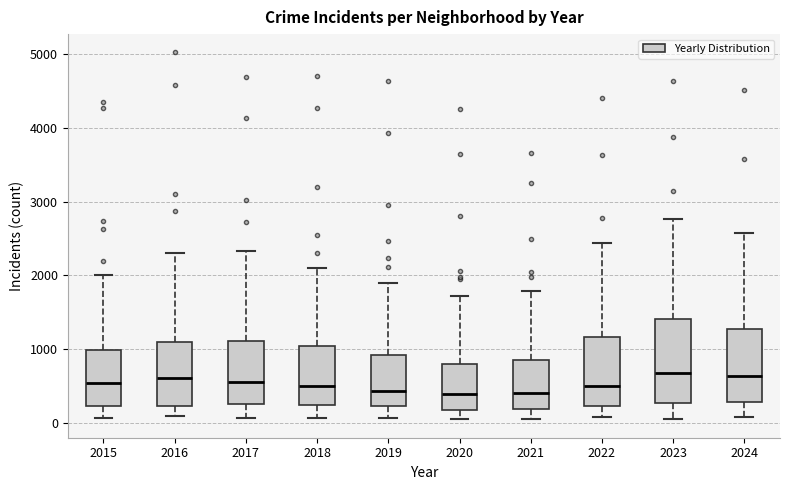

Where is the lower edge of the box at x = 2021 on the y-axis? The values are not printed on the chart, so give them approximately, as read against the axis.

200